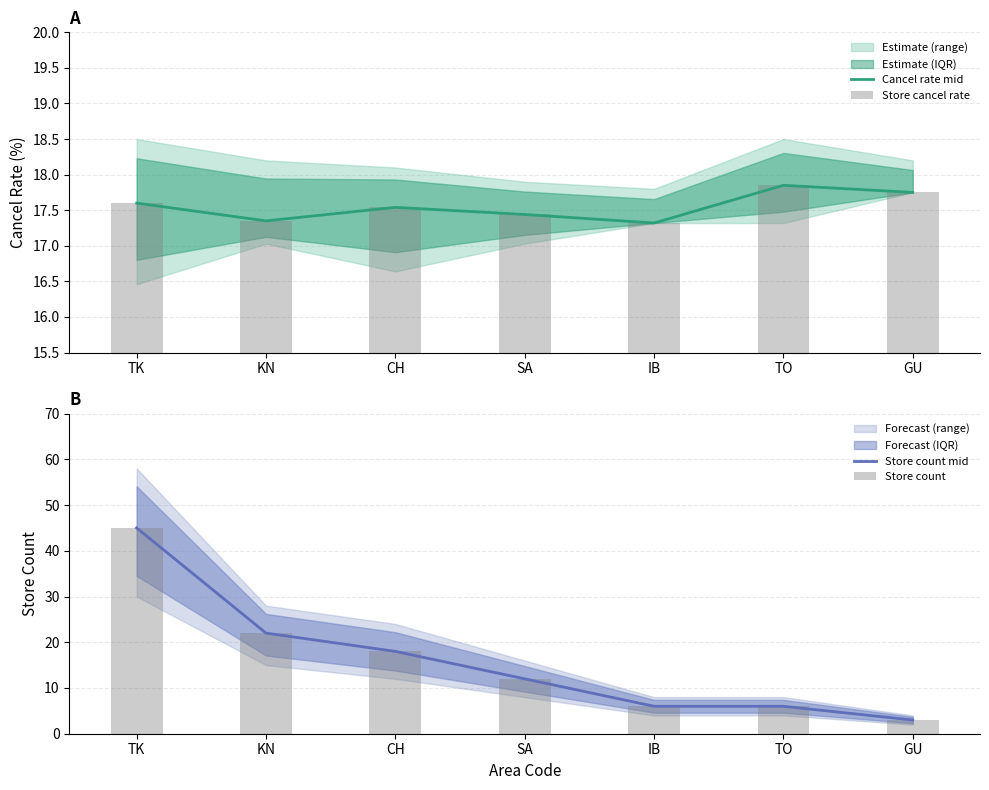

What is the sum of the Store count mid values at TK and TO?

51